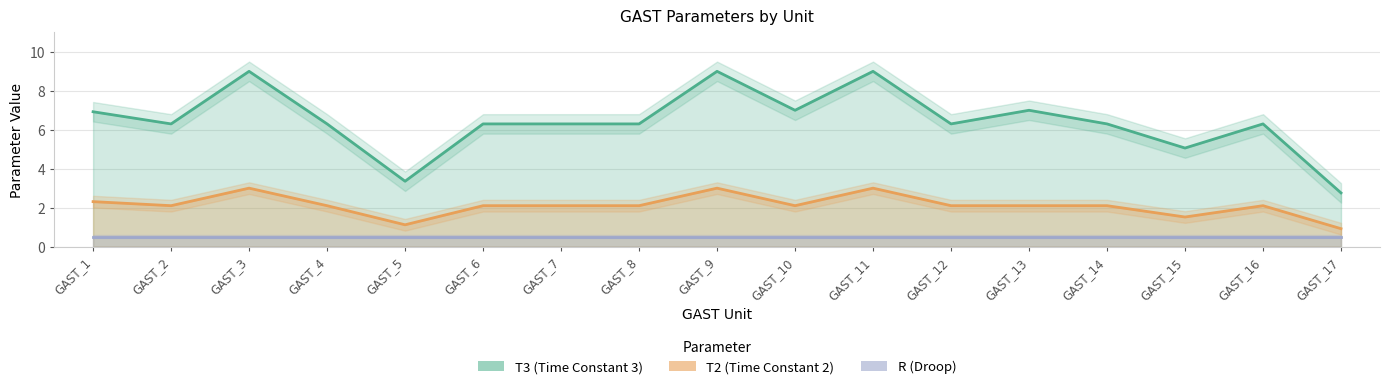

Where is the first local maximum for T3?

GAST_3